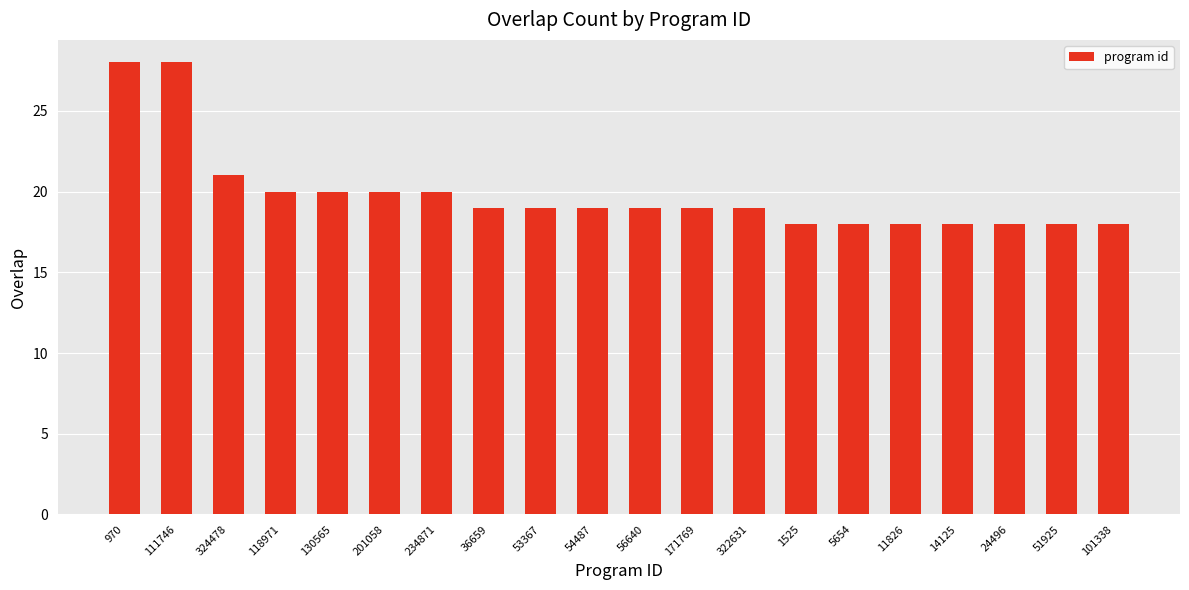

Reading left to right, transcribe all the data shown in this chart.

28	28	21	20	20	20	20	19	19	19	19	19	19	18	18	18	18	18	18	18